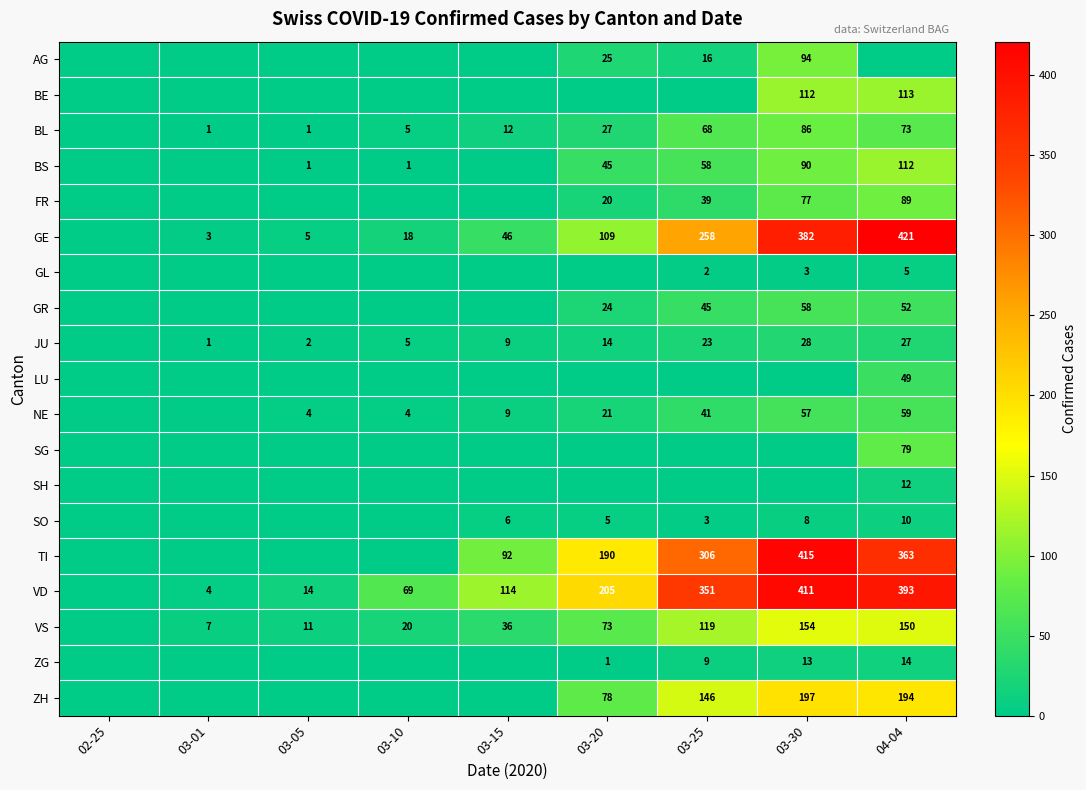

Is the value of NE at 04-04 greater than the value of SO at 03-25?

Yes